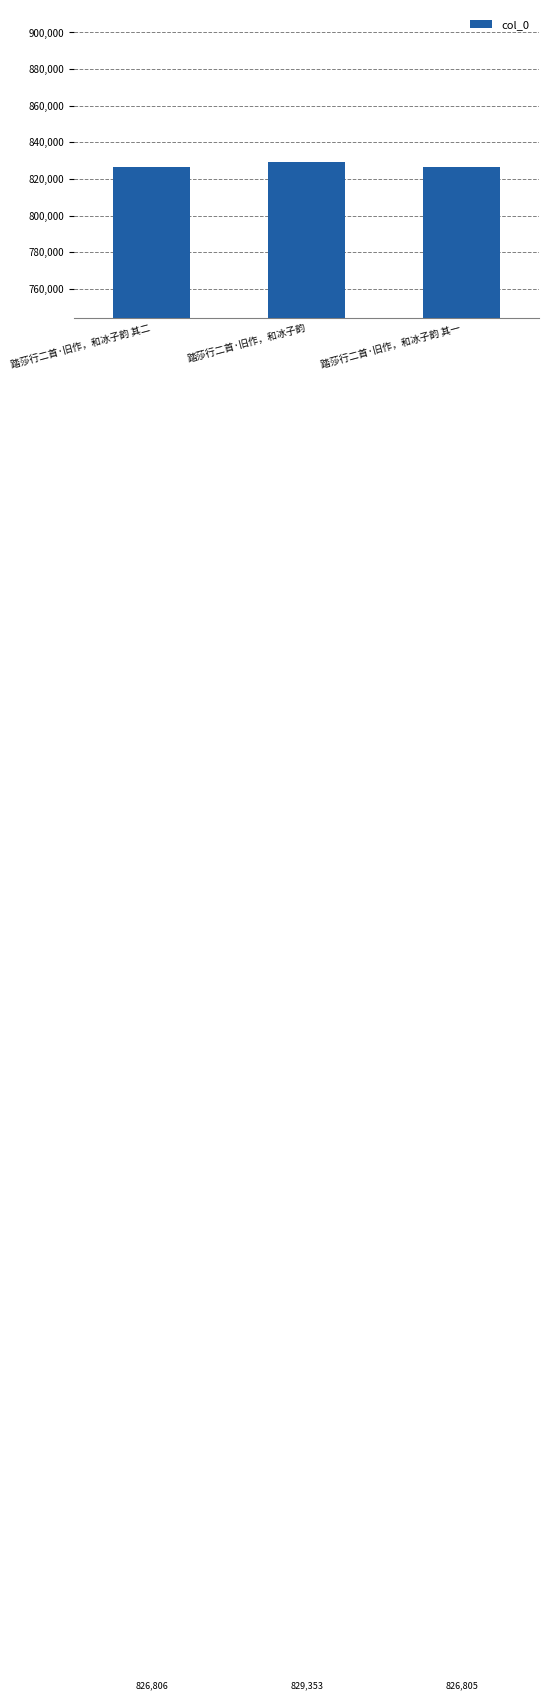

How many data points does each series have?

3